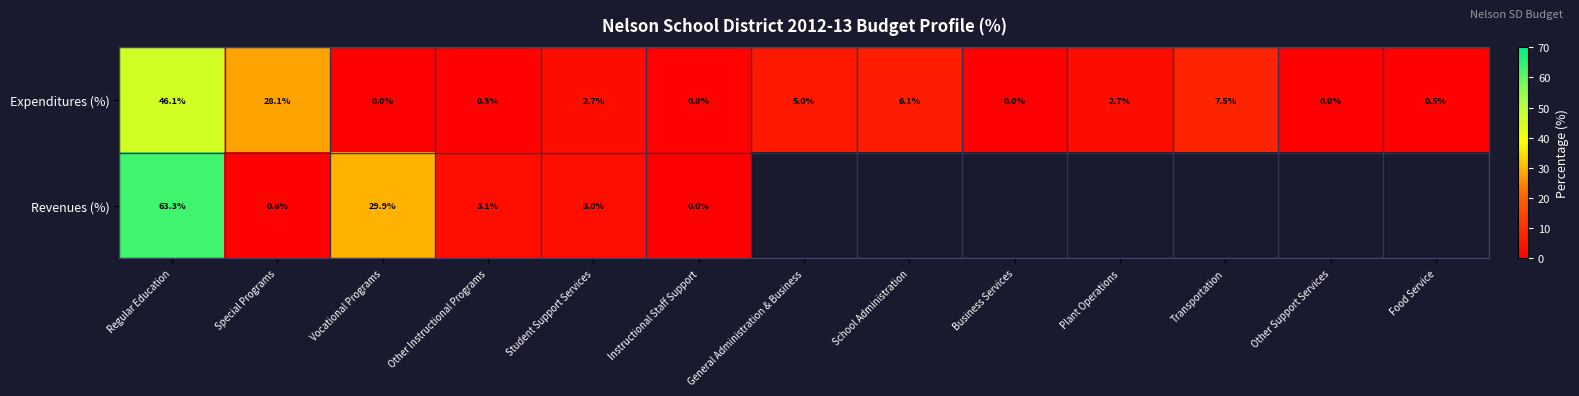

What is the total value across all series at Regular Education?

109.4